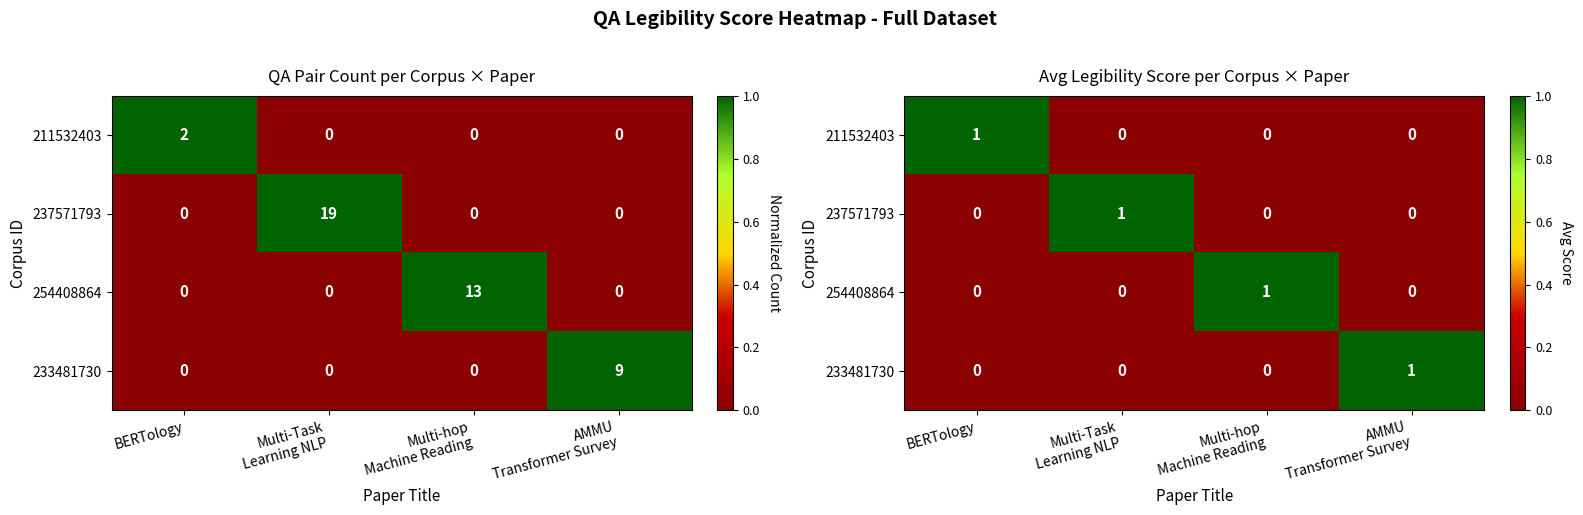

True or false: 237571793 has a value of 0 at BERTology.

True